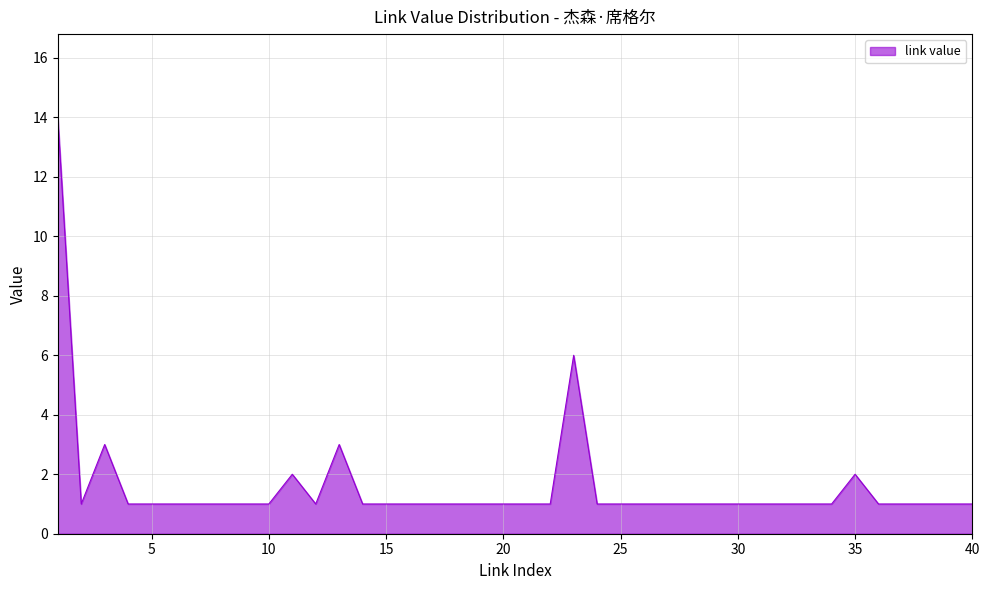

What is the difference between the maximum and minimum values?

13